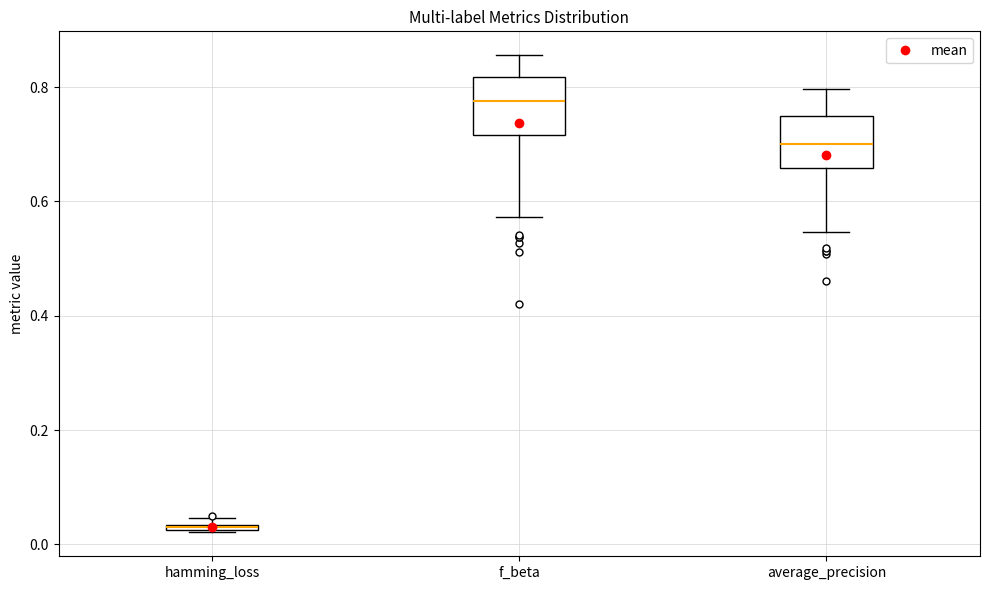

Which box has the highest median line?

f_beta